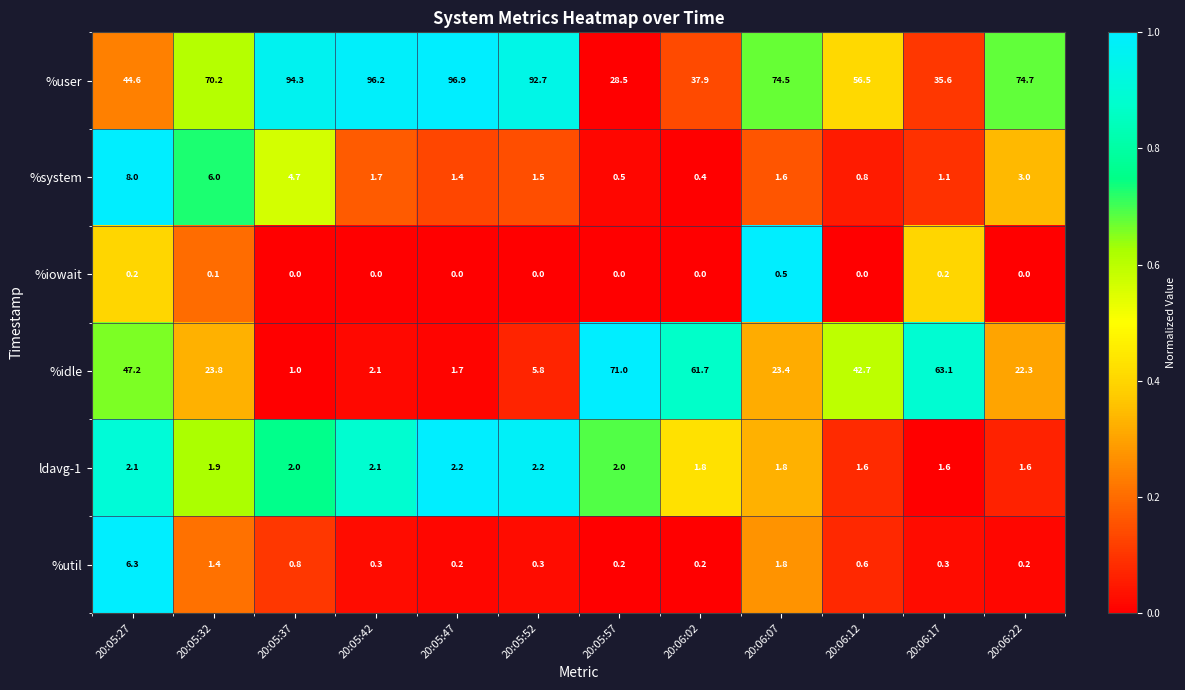

The %idle series shows 0.6 at 20:05:47. True or false?

False